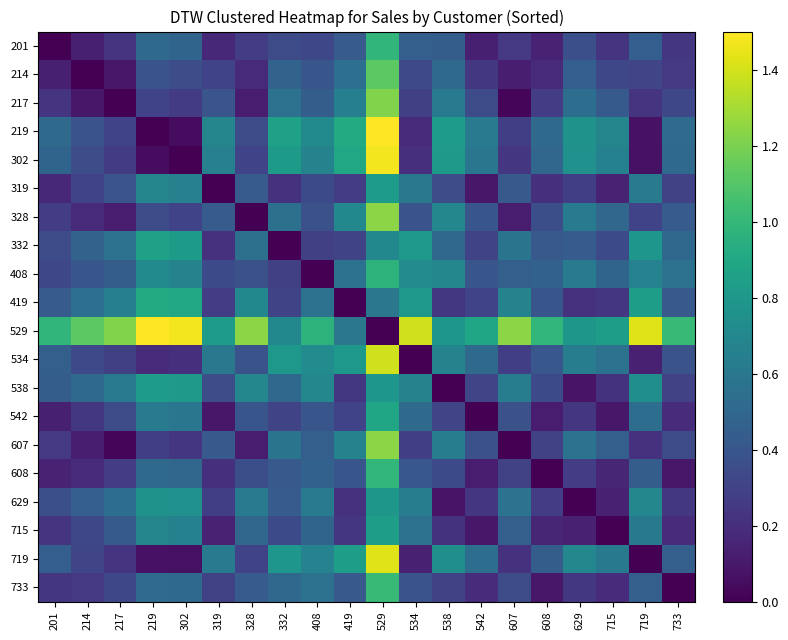

Reading right to left, what are all the values shown in this chart?

201: 733=0.2	719=0.4	715=0.2	629=0.4	608=0.1	607=0.3	542=0.1	538=0.4	534=0.5	529=1.0	419=0.4	408=0.3	332=0.3	328=0.3	319=0.2	302=0.5	219=0.5	217=0.2	214=0.1	201=0.0
214: 733=0.2	719=0.3	715=0.3	629=0.4	608=0.2	607=0.1	542=0.2	538=0.5	534=0.3	529=1.1	419=0.5	408=0.4	332=0.5	328=0.2	319=0.3	302=0.4	219=0.4	217=0.1	214=0.0	201=0.1
217: 733=0.3	719=0.2	715=0.4	629=0.5	608=0.3	607=0.0	542=0.3	538=0.6	534=0.3	529=1.2	419=0.6	408=0.4	332=0.6	328=0.1	319=0.4	302=0.3	219=0.3	217=0.0	214=0.1	201=0.2
219: 733=0.5	719=0.1	715=0.7	629=0.8	608=0.5	607=0.3	542=0.6	538=0.8	534=0.2	529=1.5	419=0.9	408=0.7	332=0.9	328=0.3	319=0.7	302=0.0	219=0.0	217=0.3	214=0.4	201=0.5
302: 733=0.5	719=0.1	715=0.7	629=0.8	608=0.5	607=0.2	542=0.6	538=0.8	534=0.2	529=1.5	419=0.9	408=0.7	332=0.8	328=0.3	319=0.7	302=0.0	219=0.0	217=0.3	214=0.4	201=0.5
319: 733=0.3	719=0.6	715=0.2	629=0.3	608=0.2	607=0.4	542=0.1	538=0.4	534=0.6	529=0.8	419=0.3	408=0.3	332=0.2	328=0.4	319=0.0	302=0.7	219=0.7	217=0.4	214=0.3	201=0.2
328: 733=0.4	719=0.3	715=0.5	629=0.6	608=0.4	607=0.1	542=0.4	538=0.7	534=0.4	529=1.2	419=0.7	408=0.4	332=0.6	328=0.0	319=0.4	302=0.3	219=0.3	217=0.1	214=0.2	201=0.3
332: 733=0.5	719=0.8	715=0.3	629=0.4	608=0.4	607=0.6	542=0.3	538=0.5	534=0.8	529=0.7	419=0.3	408=0.3	332=0.0	328=0.6	319=0.2	302=0.8	219=0.9	217=0.6	214=0.5	201=0.3
408: 733=0.6	719=0.7	715=0.5	629=0.6	608=0.5	607=0.5	542=0.4	538=0.7	534=0.7	529=1.0	419=0.6	408=0.0	332=0.3	328=0.4	319=0.3	302=0.7	219=0.7	217=0.4	214=0.4	201=0.3
419: 733=0.4	719=0.8	715=0.2	629=0.2	608=0.4	607=0.7	542=0.3	538=0.2	534=0.8	529=0.6	419=0.0	408=0.6	332=0.3	328=0.7	319=0.3	302=0.9	219=0.9	217=0.6	214=0.5	201=0.4
529: 733=1.0	719=1.4	715=0.8	629=0.8	608=1.0	607=1.2	542=0.9	538=0.8	534=1.4	529=0.0	419=0.6	408=1.0	332=0.7	328=1.2	319=0.8	302=1.5	219=1.5	217=1.2	214=1.1	201=1.0
534: 733=0.4	719=0.1	715=0.6	629=0.6	608=0.4	607=0.3	542=0.5	538=0.7	534=0.0	529=1.4	419=0.8	408=0.7	332=0.8	328=0.4	319=0.6	302=0.2	219=0.2	217=0.3	214=0.3	201=0.5
538: 733=0.3	719=0.7	715=0.2	629=0.1	608=0.3	607=0.6	542=0.3	538=0.0	534=0.7	529=0.8	419=0.2	408=0.7	332=0.5	328=0.7	319=0.4	302=0.8	219=0.8	217=0.6	214=0.5	201=0.4
542: 733=0.2	719=0.5	715=0.1	629=0.2	608=0.1	607=0.4	542=0.0	538=0.3	534=0.5	529=0.9	419=0.3	408=0.4	332=0.3	328=0.4	319=0.1	302=0.6	219=0.6	217=0.3	214=0.2	201=0.1
607: 733=0.4	719=0.2	715=0.5	629=0.6	608=0.3	607=0.0	542=0.4	538=0.6	534=0.3	529=1.2	419=0.7	408=0.5	332=0.6	328=0.1	319=0.4	302=0.2	219=0.3	217=0.0	214=0.1	201=0.3
608: 733=0.1	719=0.4	715=0.2	629=0.3	608=0.0	607=0.3	542=0.1	538=0.3	534=0.4	529=1.0	419=0.4	408=0.5	332=0.4	328=0.4	319=0.2	302=0.5	219=0.5	217=0.3	214=0.2	201=0.1
629: 733=0.2	719=0.7	715=0.1	629=0.0	608=0.3	607=0.6	542=0.2	538=0.1	534=0.6	529=0.8	419=0.2	408=0.6	332=0.4	328=0.6	319=0.3	302=0.8	219=0.8	217=0.5	214=0.4	201=0.4
715: 733=0.2	719=0.6	715=0.0	629=0.1	608=0.2	607=0.5	542=0.1	538=0.2	534=0.6	529=0.8	419=0.2	408=0.5	332=0.3	328=0.5	319=0.2	302=0.7	219=0.7	217=0.4	214=0.3	201=0.2
719: 733=0.5	719=0.0	715=0.6	629=0.7	608=0.4	607=0.2	542=0.5	538=0.7	534=0.1	529=1.4	419=0.8	408=0.7	332=0.8	328=0.3	319=0.6	302=0.1	219=0.1	217=0.2	214=0.3	201=0.4
733: 733=0.0	719=0.5	715=0.2	629=0.2	608=0.1	607=0.4	542=0.2	538=0.3	534=0.4	529=1.0	419=0.4	408=0.6	332=0.5	328=0.4	319=0.3	302=0.5	219=0.5	217=0.3	214=0.2	201=0.2